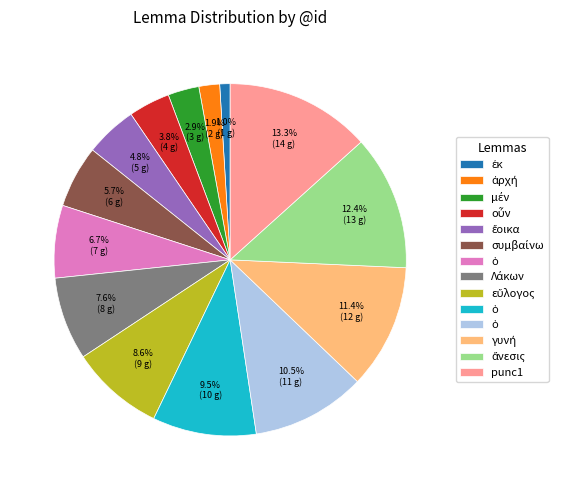

Is there a majority slice in this chart?

No